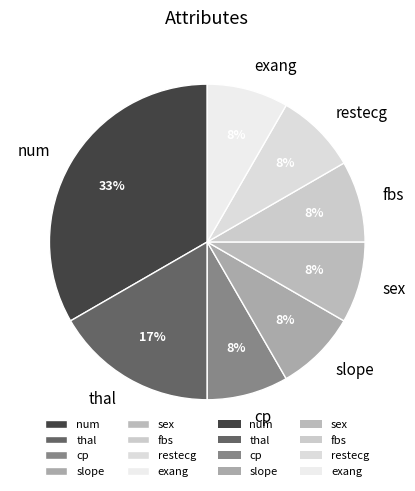

Is it true that cp is 8% of the pie?

True